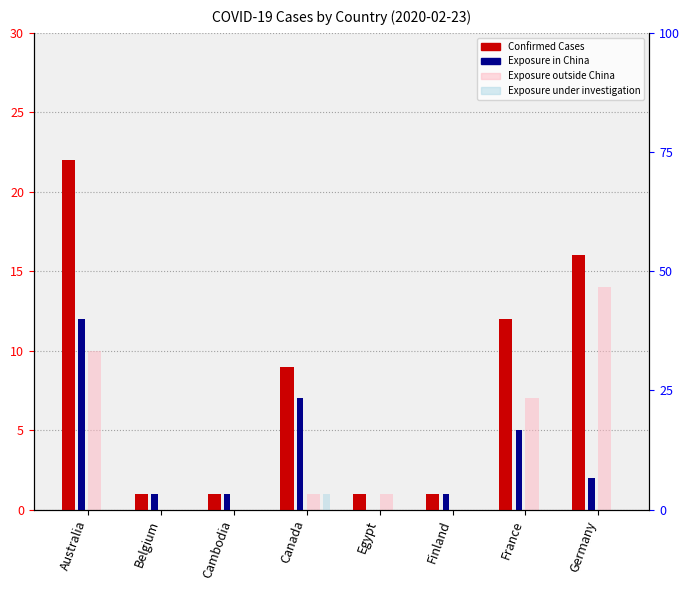

Rank the series by their maximum value, from lowest to highest.

Exposure under investigation, Exposure in China, Exposure outside China, Confirmed Cases